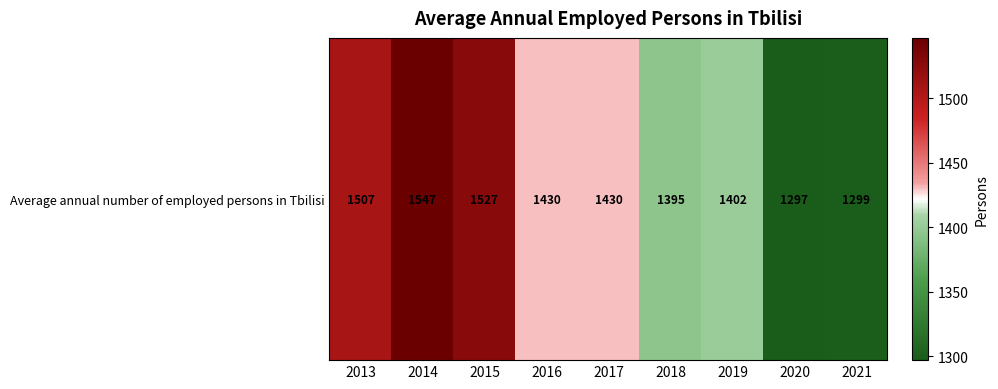

Rank the categories by value from lowest to highest.

2020, 2021, 2018, 2019, 2016, 2017, 2013, 2015, 2014